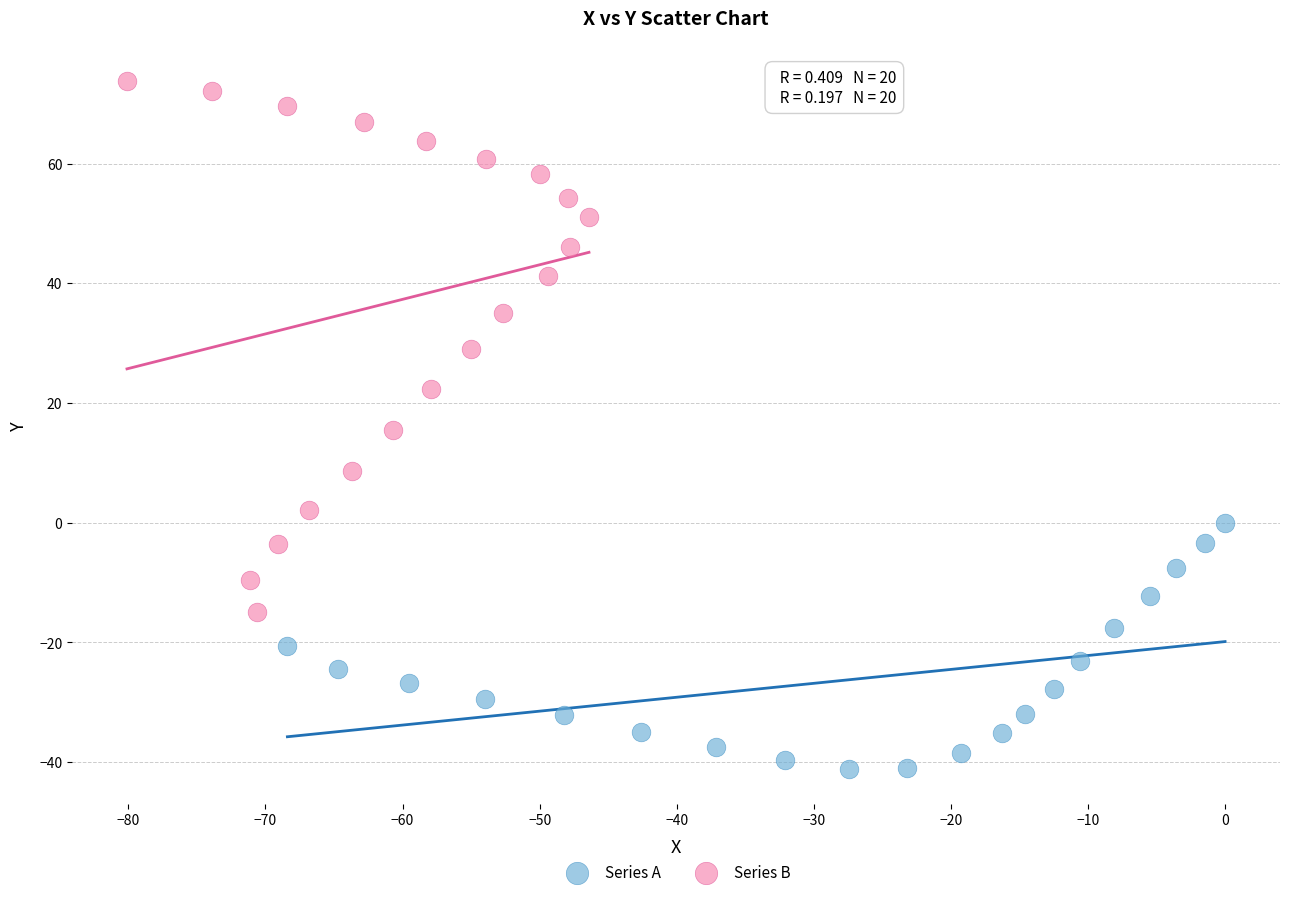

Which series has the largest Y range (max minus min)?

Series B